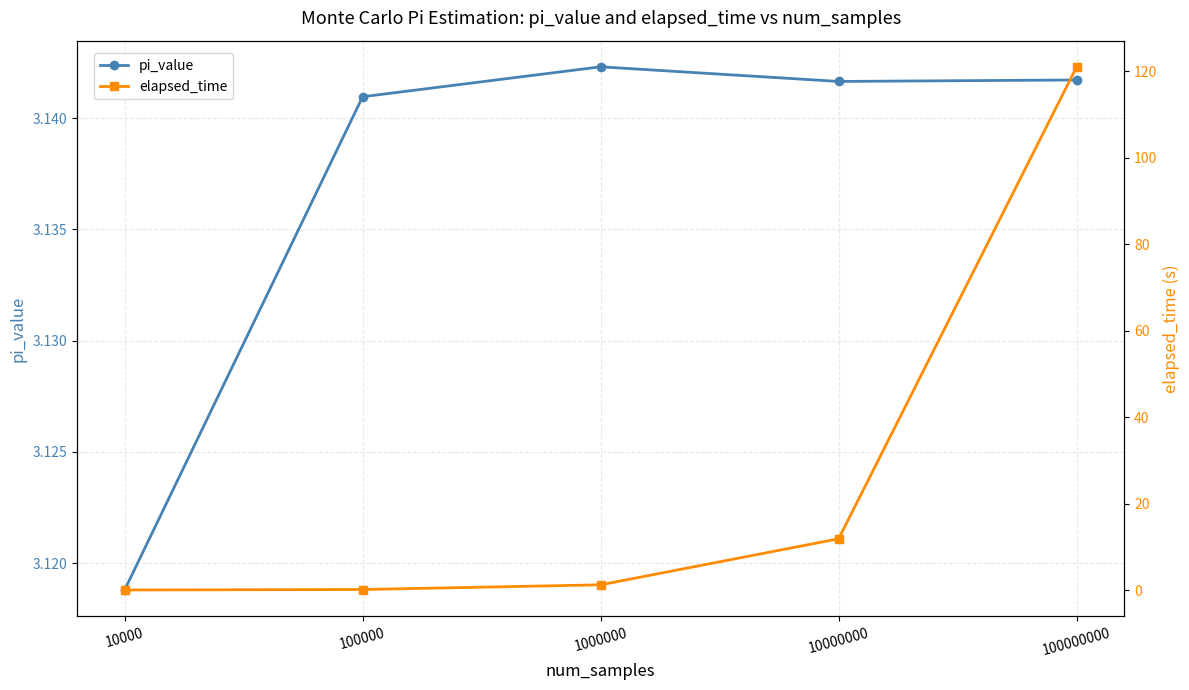

Rank the series by their average value, from highest to lowest.

elapsed_time, pi_value